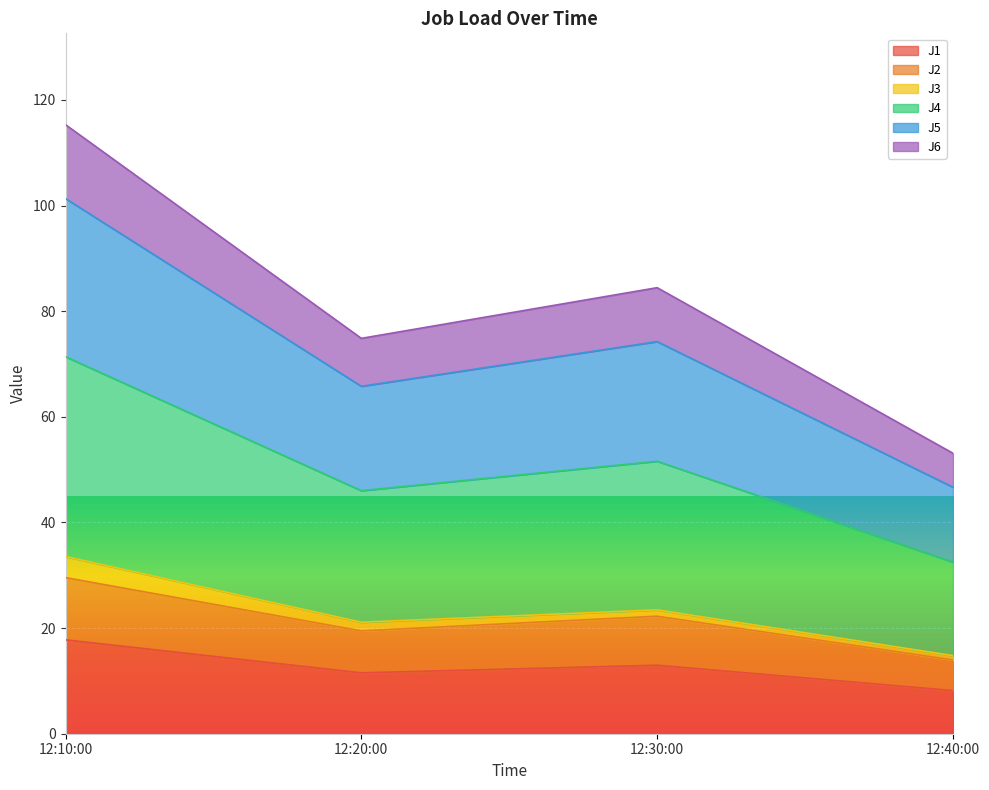

True or false: J4 and J6 intersect in this chart.

False